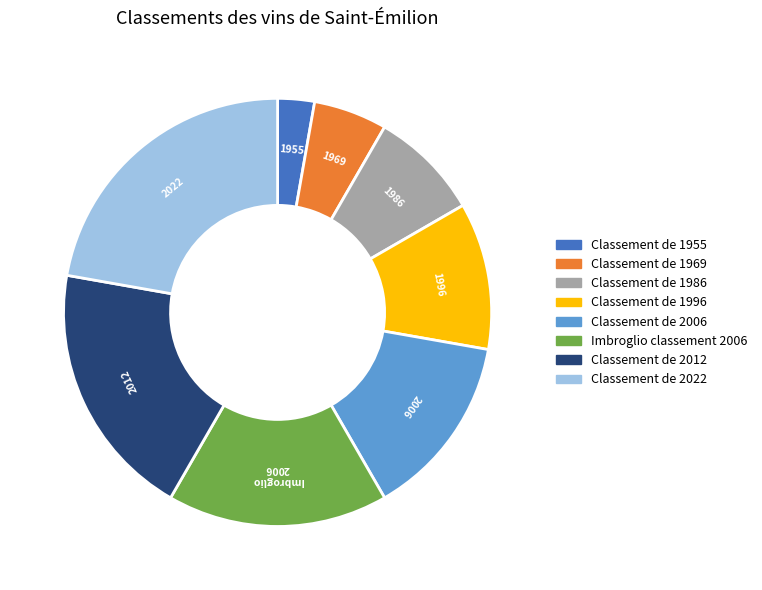

What is the ratio of the value at Classement de 2012 to the value at Classement de 2022?

0.9